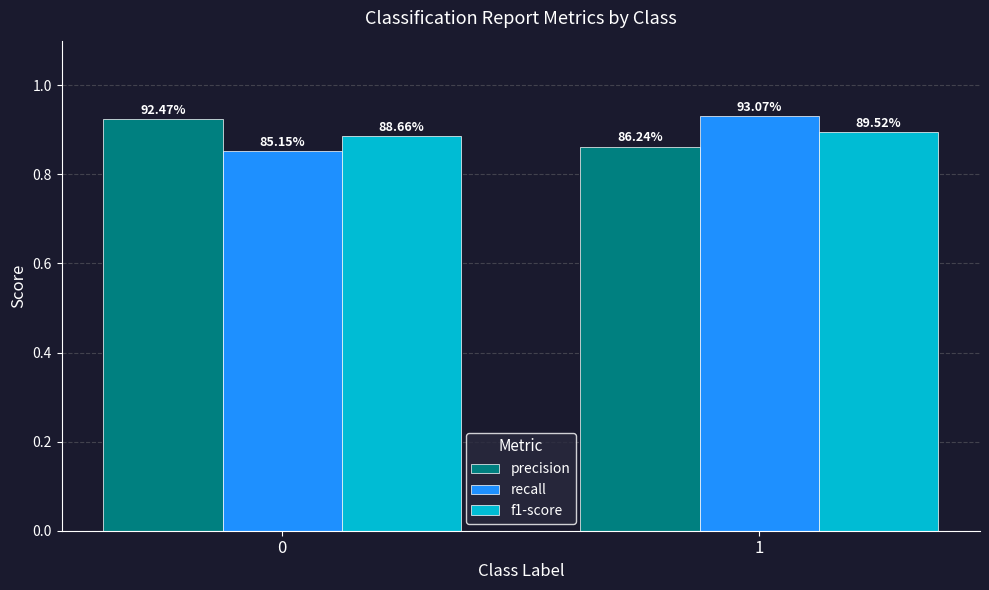

At which label is precision closest to 0?

1